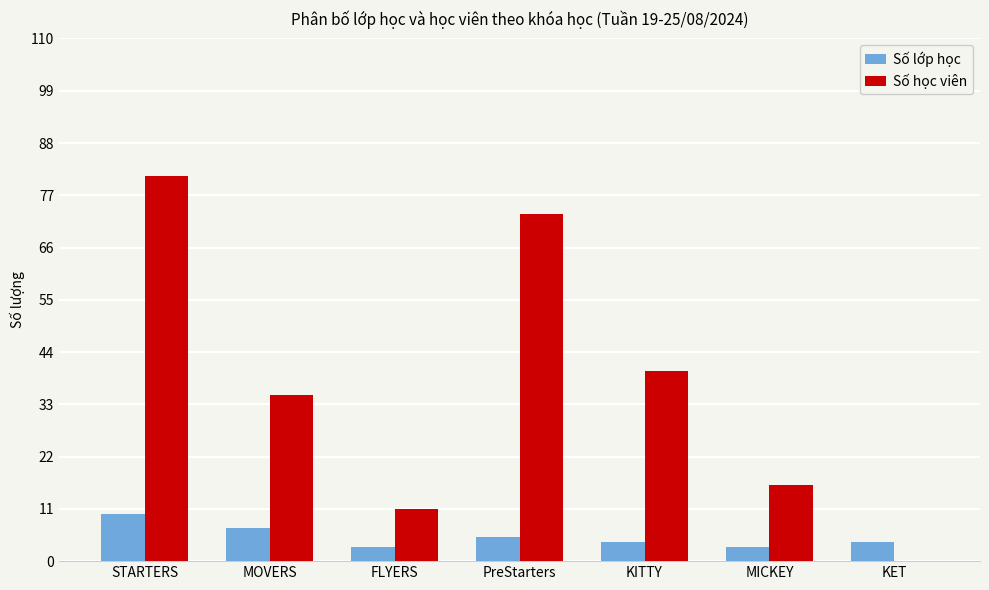

The value of Số học viên at KITTY is 40. True or false?

True